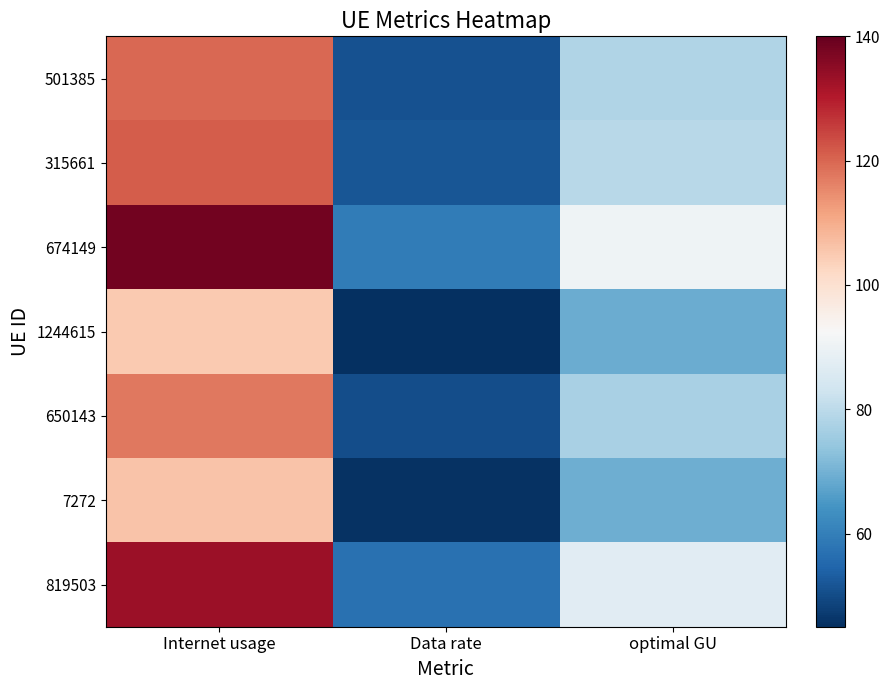

Reading right to left, transcribe all the data shown in this chart.

501385: optimal GU=78.3	Data rate=51.3	Internet usage=119.6
315661: optimal GU=79.4	Data rate=52.0	Internet usage=121.2
674149: optimal GU=90.5	Data rate=59.2	Internet usage=138.2
1244615: optimal GU=68.8	Data rate=45.0	Internet usage=105.1
650143: optimal GU=77.0	Data rate=50.4	Internet usage=117.6
7272: optimal GU=69.3	Data rate=45.4	Internet usage=105.9
819503: optimal GU=87.0	Data rate=57.0	Internet usage=133.0